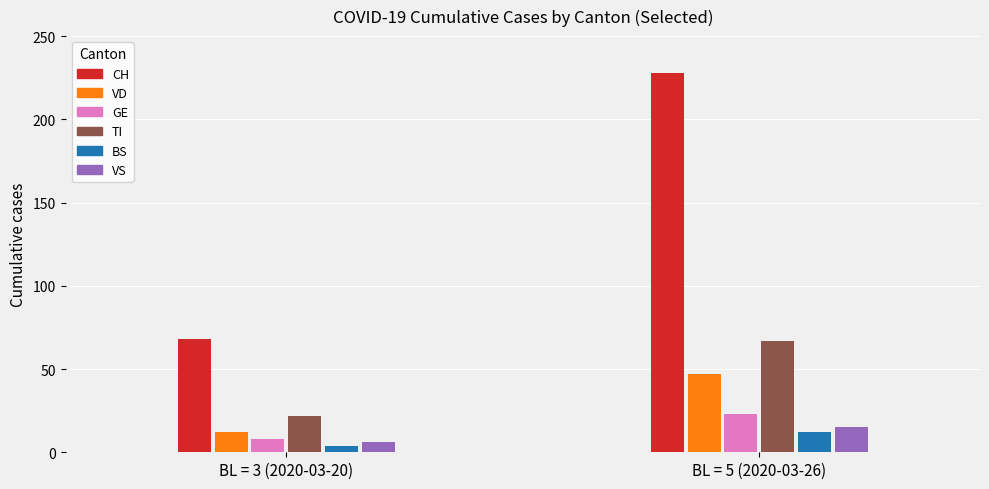

What is the value of the CH bar at the 1st from the left?

68